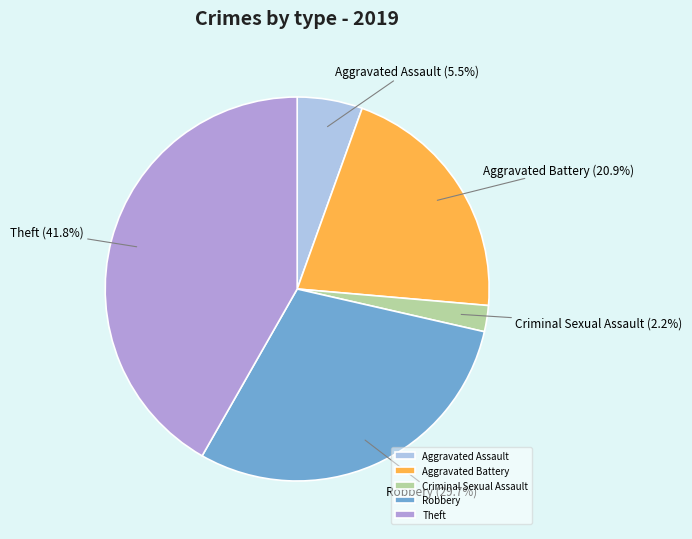

Is there any slice that represents more than half of the pie?

No